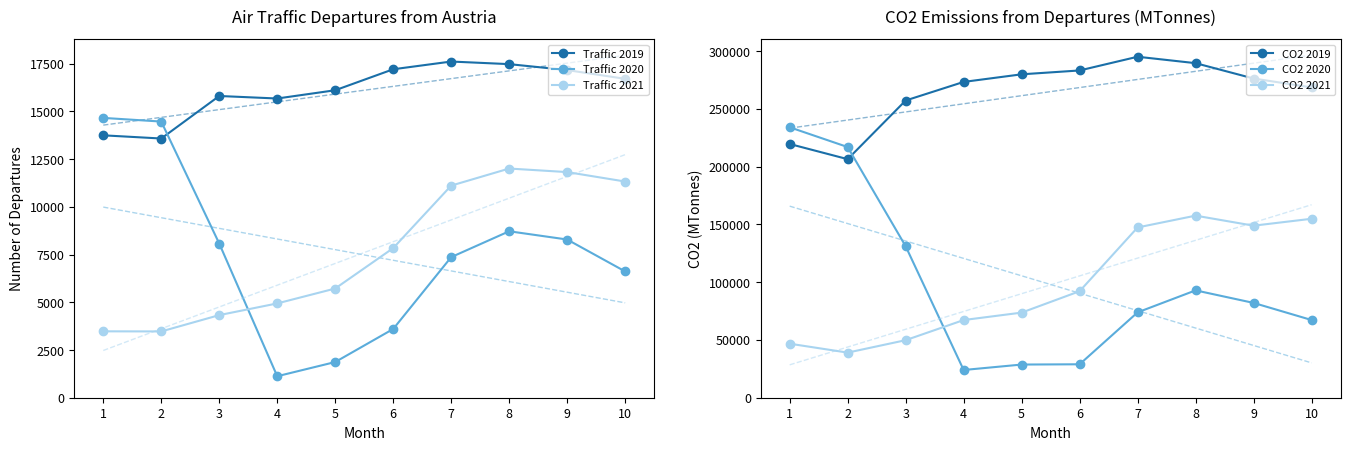

How many lines are shown in the chart?

6